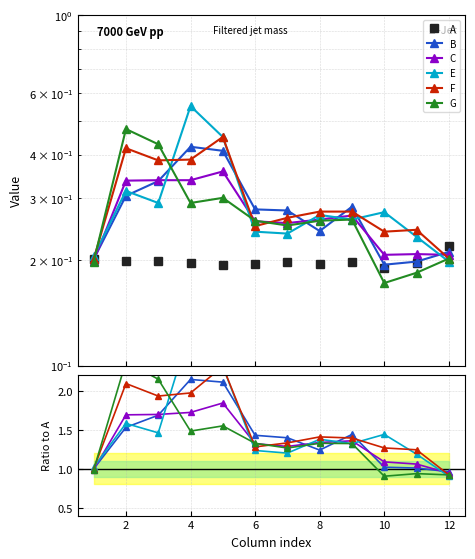

True or false: B has more than 2 interior local peaks.

False